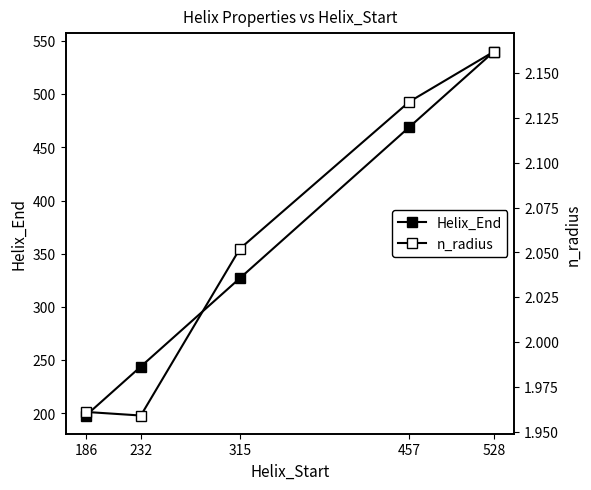

What is the average value of the n_radius series?

2.1